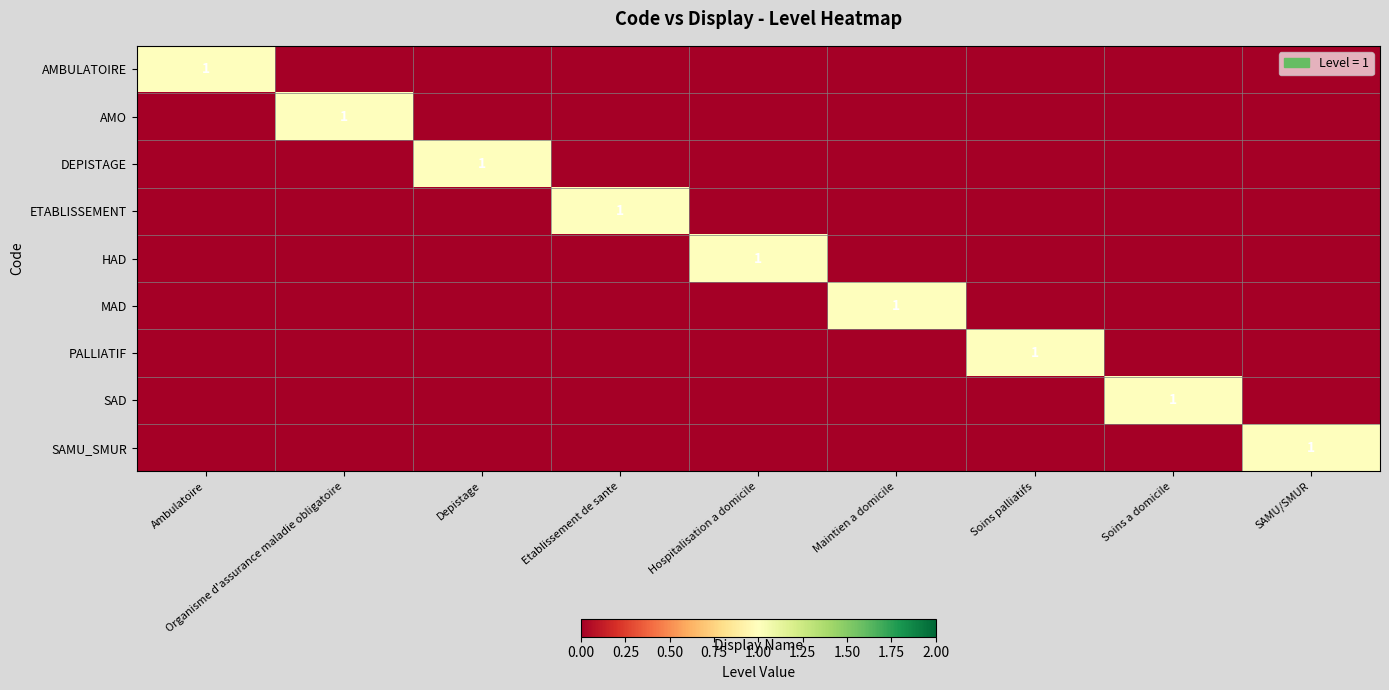

The DEPISTAGE series shows 1 at Depistage. True or false?

True